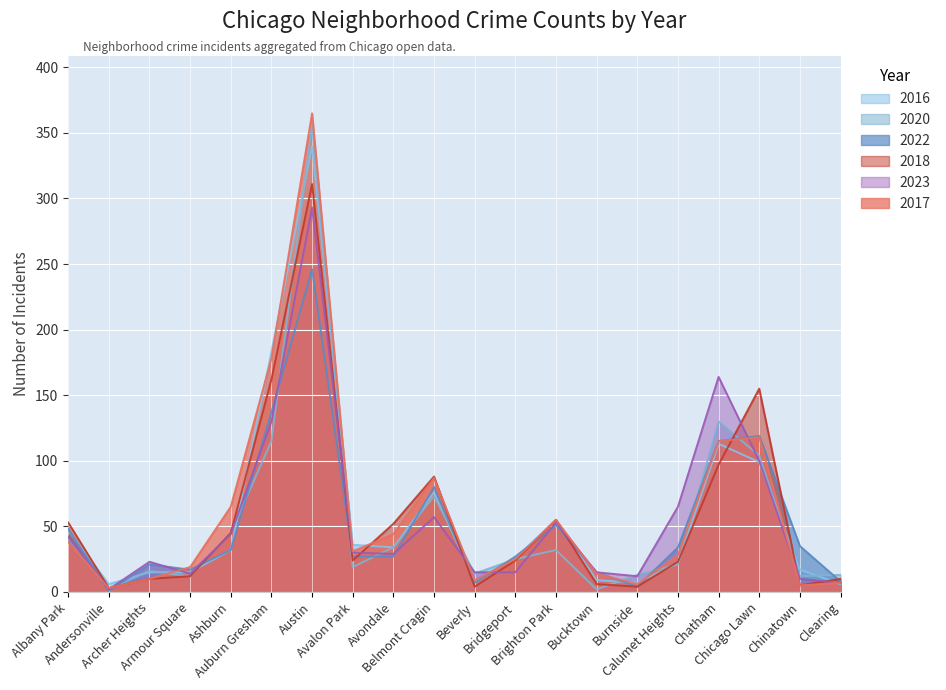

True or false: 2022 has a value of 7 at Beverly.

True